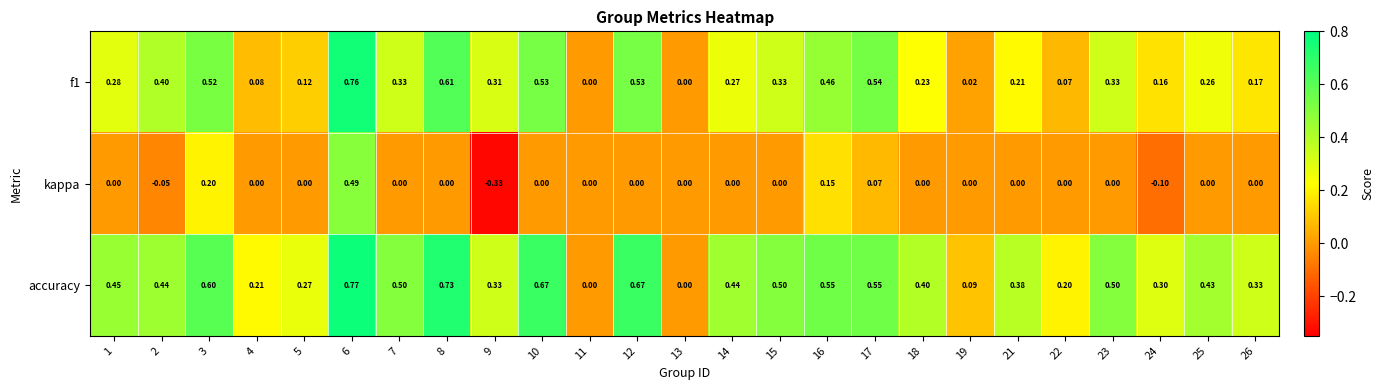

Is the value of kappa at 18 greater than the value of f1 at 10?

No